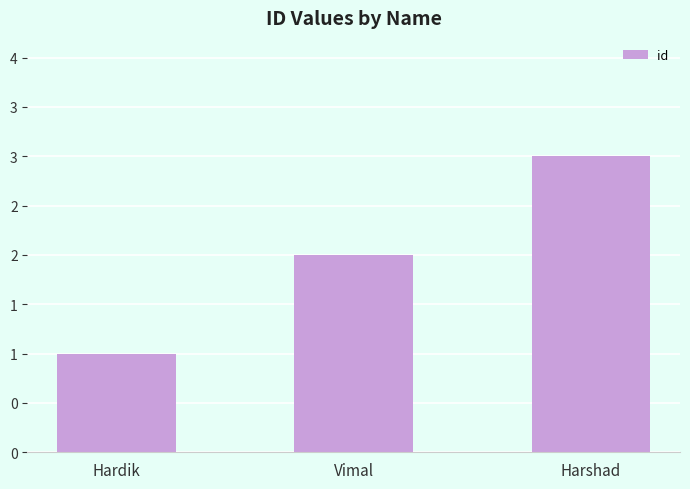

Rank the categories by value from highest to lowest.

Harshad, Vimal, Hardik